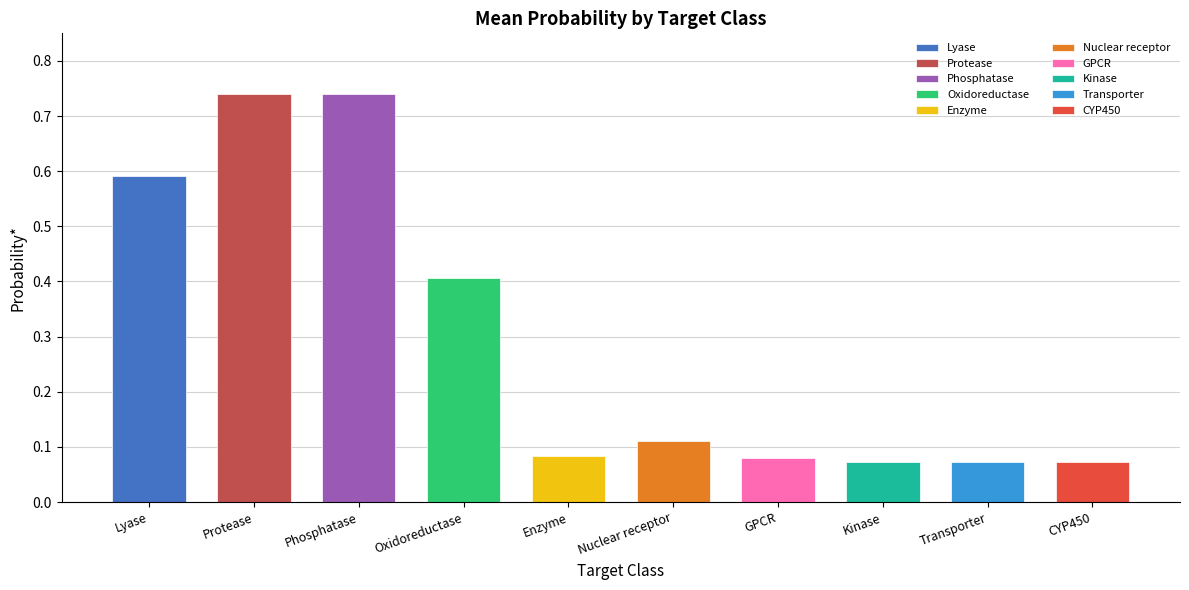

Count the values in the range 0 to 1.

10